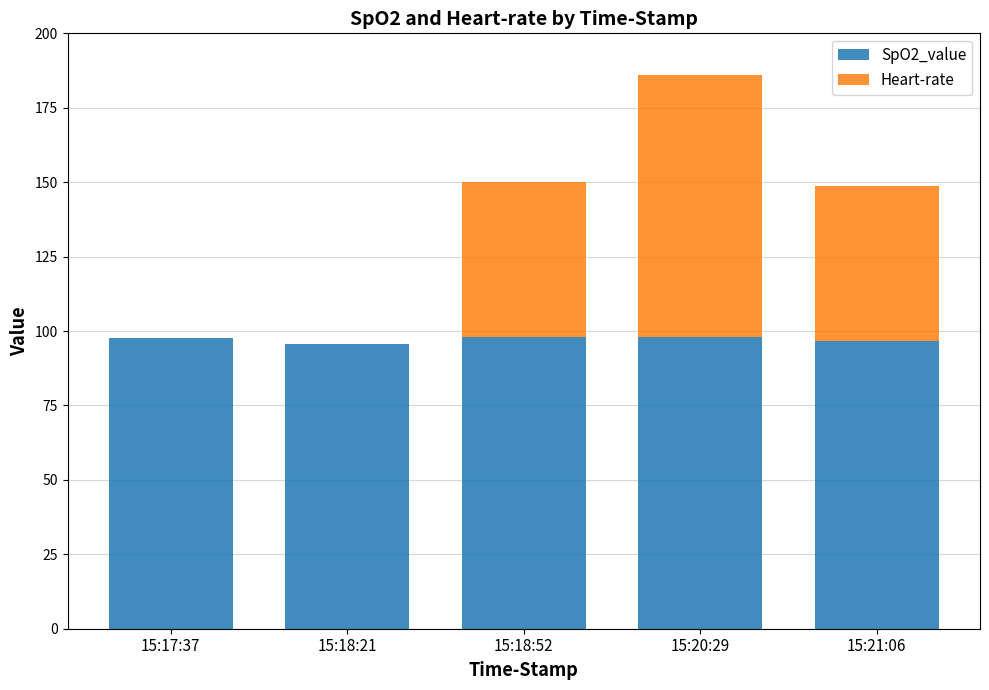

Count the number of data series in this chart.

2